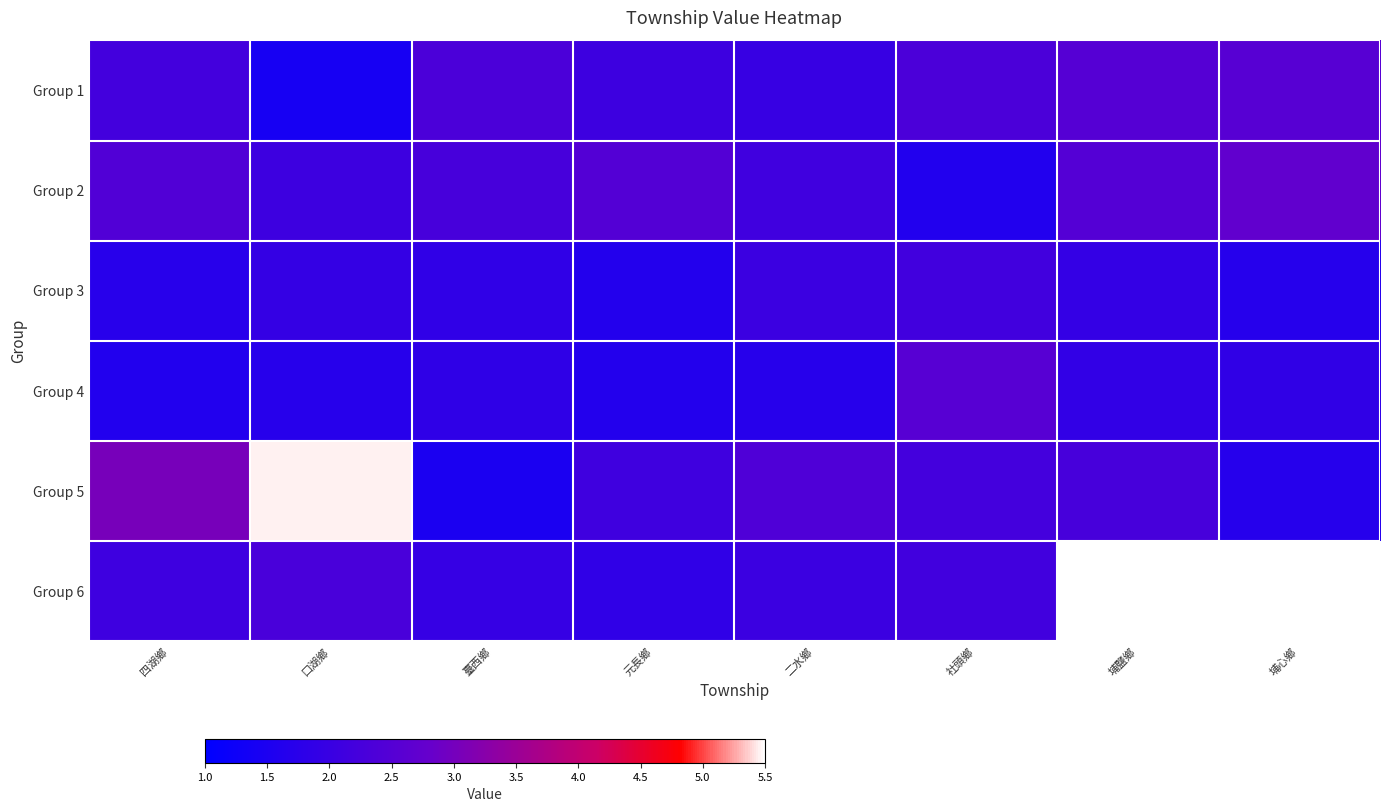

List the series in order of their peak value, lowest first.

Group 3, Group 6, Group 4, Group 1, Group 2, Group 5